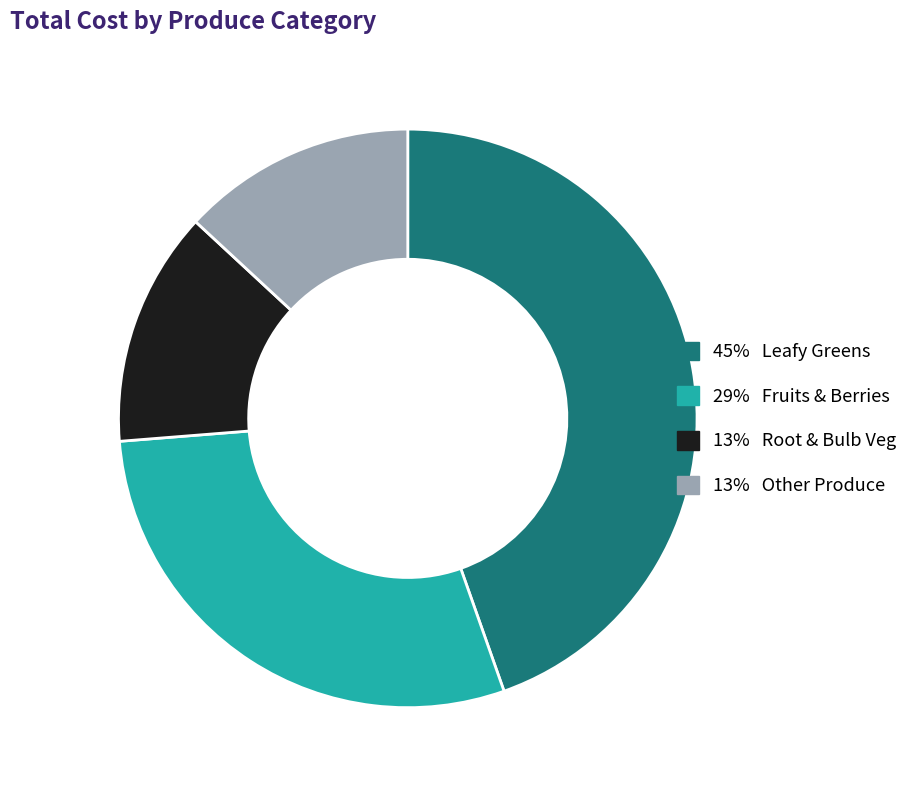

Is there any slice that represents more than half of the pie?

No